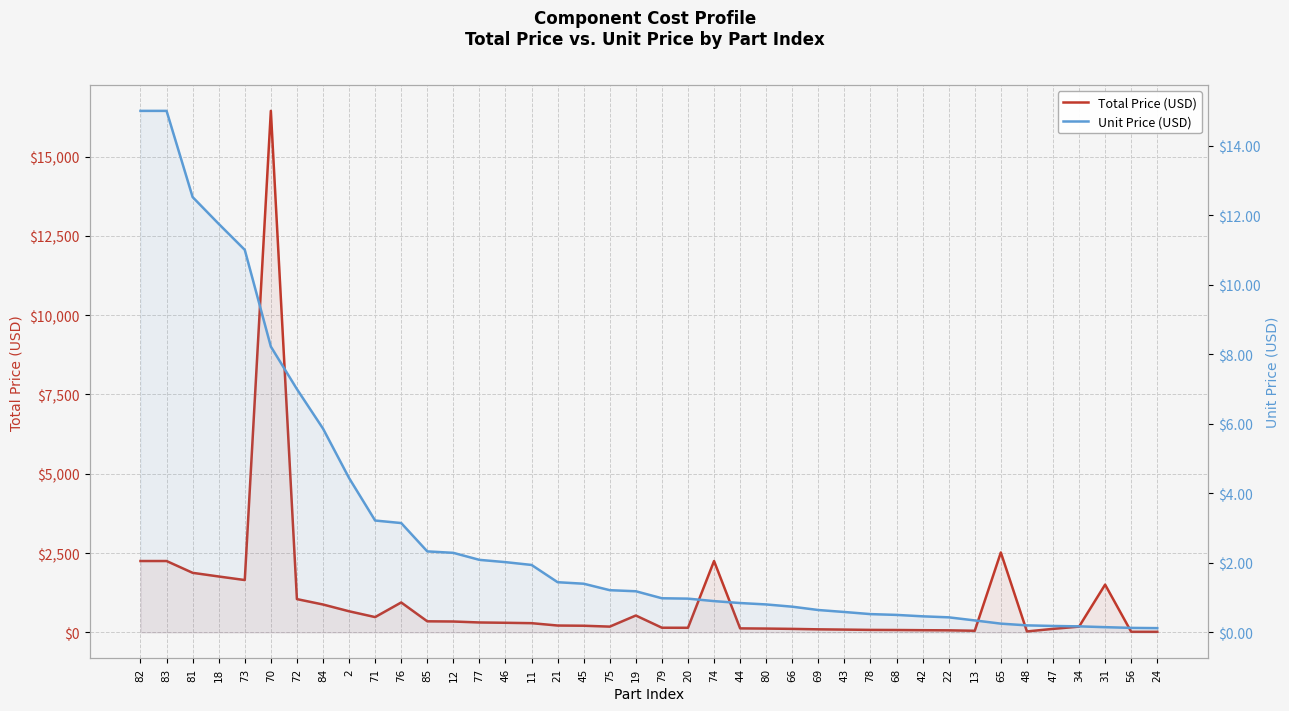

Reading left to right, transcribe all the data shown in this chart.

Total Price (USD): 2250.0	2250.0	1878.0	1762.5	1650.4	16440.0	1049.6	879.4	666.0	482.6	943.5	349.5	343.2	313.0	303.1	291.0	216.5	210.0	182.1	532.4	147.3	145.7	2250.0	126.7	120.6	110.9	96.5	88.0	78.9	75.5	69.4	65.0	51.7	2520.0	30.3	111.1	182.2	1505.9	19.4	18.4
Unit Price (USD): 15.0	15.0	12.5	11.8	11.0	8.2	7.0	5.9	4.4	3.2	3.1	2.3	2.3	2.1	2.0	1.9	1.4	1.4	1.2	1.2	1.0	1.0	0.9	0.8	0.8	0.7	0.6	0.6	0.5	0.5	0.5	0.4	0.3	0.3	0.2	0.2	0.2	0.2	0.1	0.1